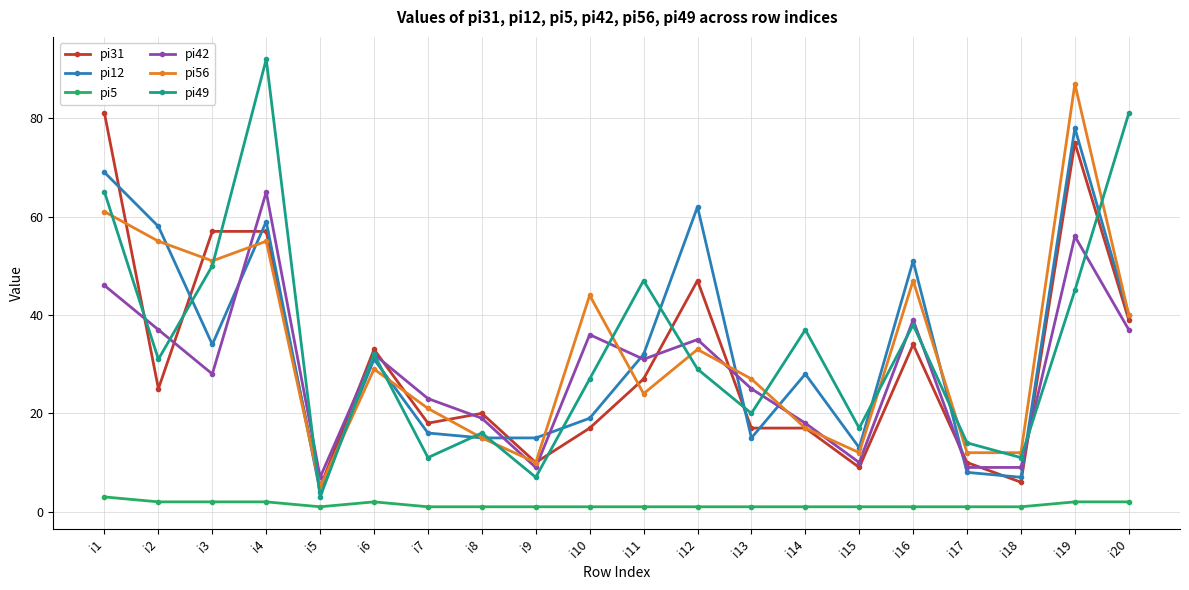

Which series has the largest range (max minus min)?

pi49